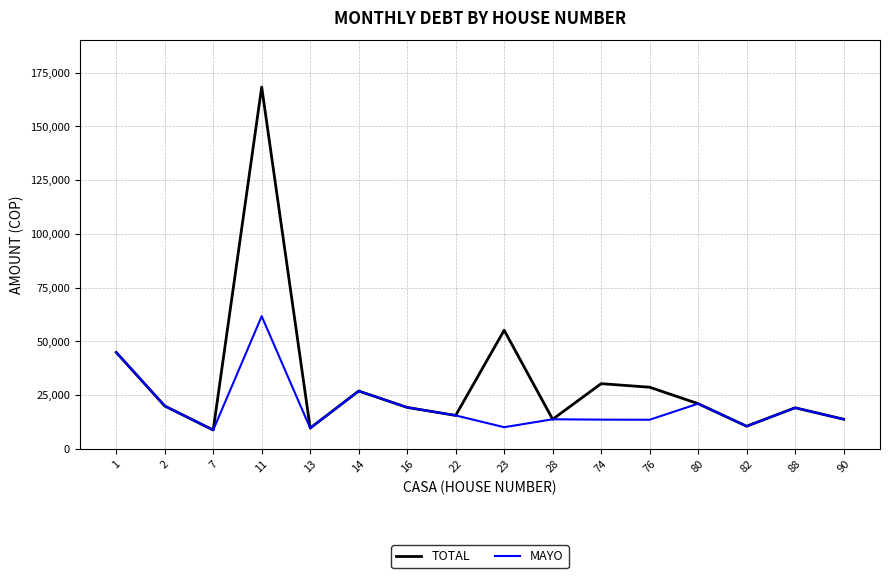

Which series has the widest spread of values?

TOTAL